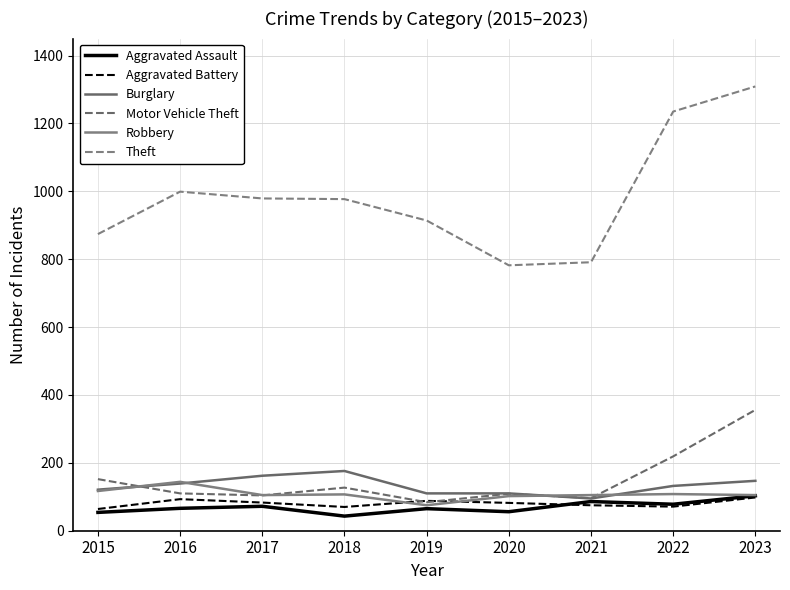

Reading left to right, what are all the values shown in this chart?

Aggravated Assault: 54	66	72	43	65	56	86	78	103
Aggravated Battery: 64	93	83	70	88	82	75	71	98
Burglary: 121	139	162	176	110	110	95	132	147
Motor Vehicle Theft: 152	110	104	127	84	109	96	219	356
Robbery: 117	144	105	107	75	102	105	108	105
Theft: 874	999	979	977	914	782	791	1235	1309